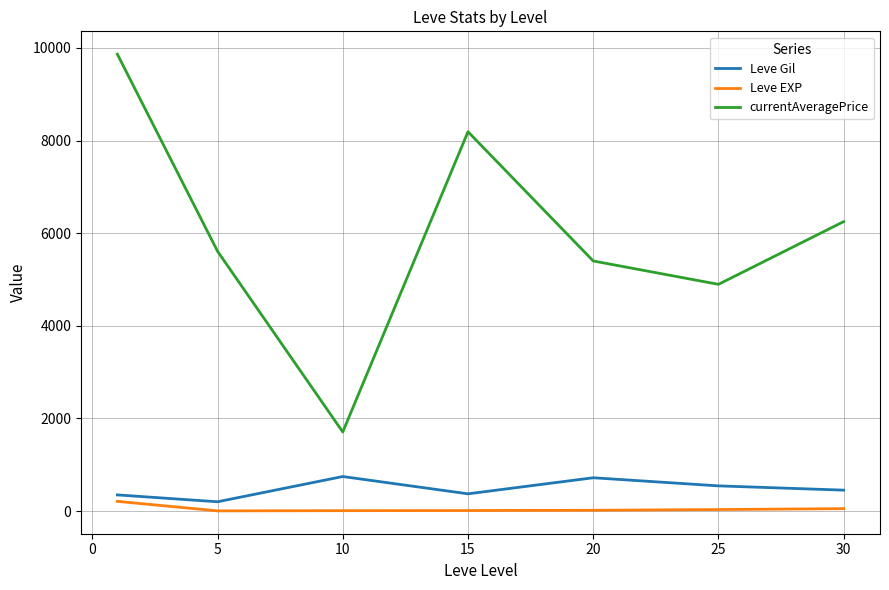

Which series has the largest total across all categories?

currentAveragePrice